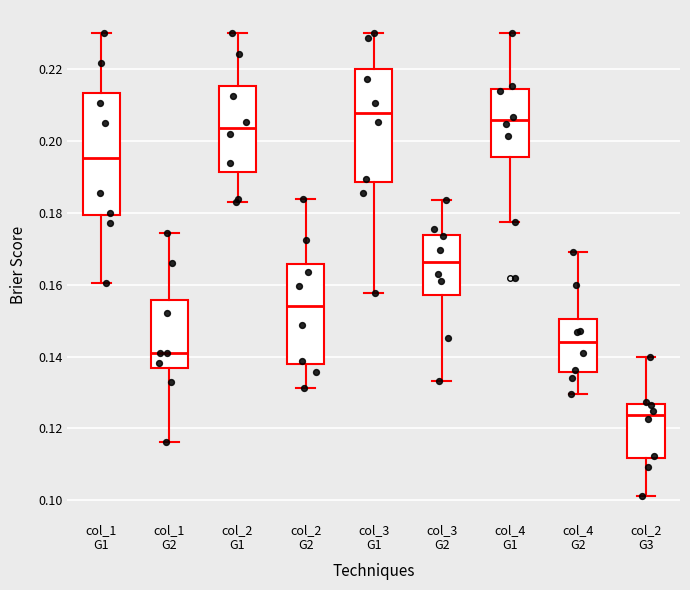

Reading left to right, transcribe this box plot: for each box, give where its median line is, the range the box spans, and where its two whiskers end, as read against the y-axis. The values are not printed on the chart, so give them approximately, as read against the axis.

col_1 G1: median 0.196, box 0.180 to 0.214, whiskers 0.160 to 0.230
col_1 G2: median 0.142, box 0.136 to 0.156, whiskers 0.116 to 0.174
col_2 G1: median 0.204, box 0.192 to 0.216, whiskers 0.184 to 0.230
col_2 G2: median 0.154, box 0.138 to 0.166, whiskers 0.132 to 0.184
col_3 G1: median 0.208, box 0.188 to 0.220, whiskers 0.158 to 0.230
col_3 G2: median 0.166, box 0.158 to 0.174, whiskers 0.134 to 0.184
col_4 G1: median 0.206, box 0.196 to 0.214, whiskers 0.178 to 0.230
col_4 G2: median 0.144, box 0.136 to 0.150, whiskers 0.130 to 0.170
col_2 G3: median 0.124, box 0.112 to 0.126, whiskers 0.102 to 0.140